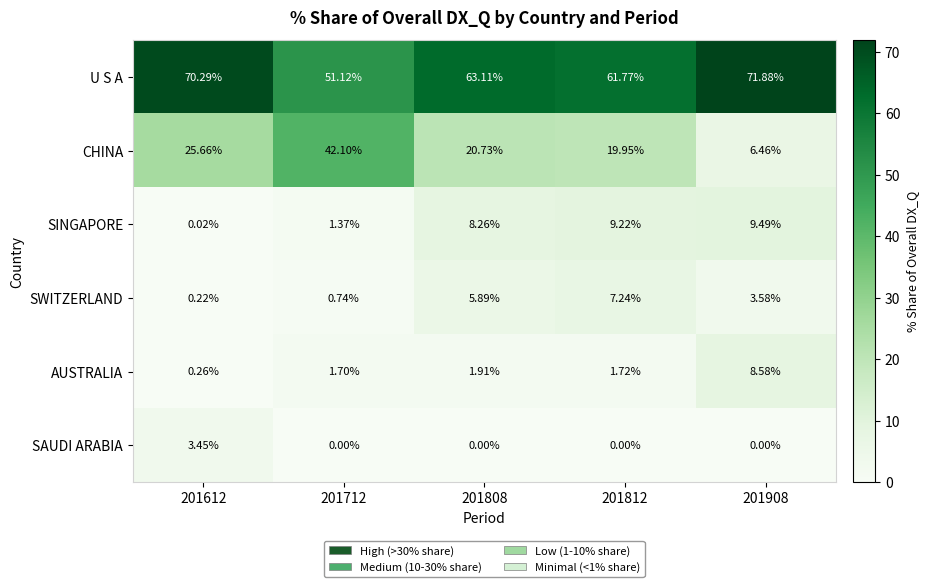

Is the value of SAUDI ARABIA at 201612 greater than the value of AUSTRALIA at 201812?

Yes